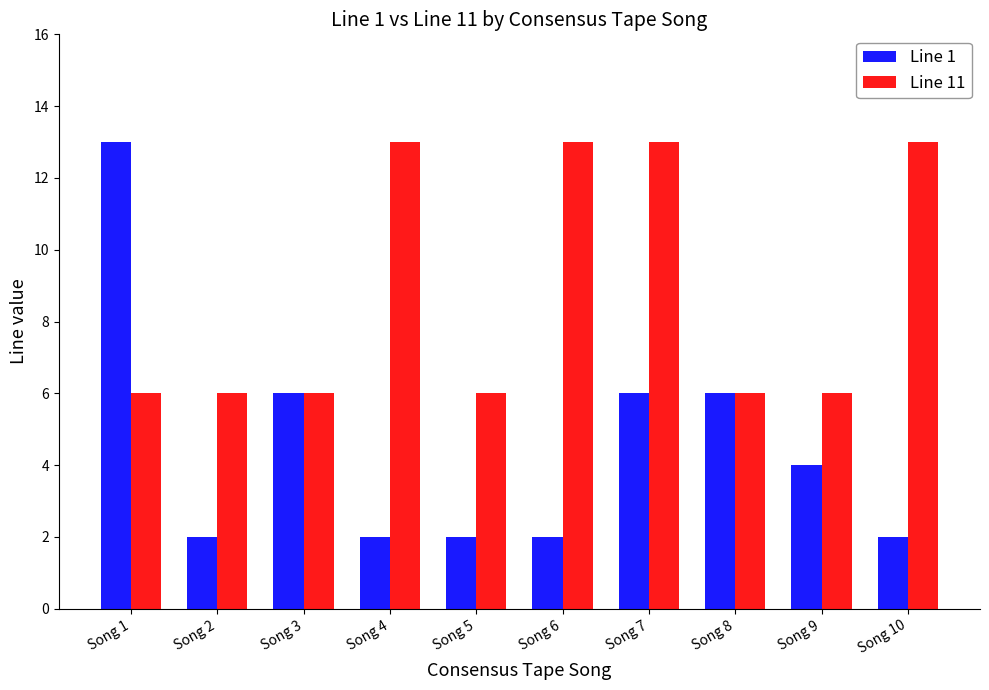

Is the value of Line 1 at Song 10 greater than the value of Line 11 at Song 3?

No